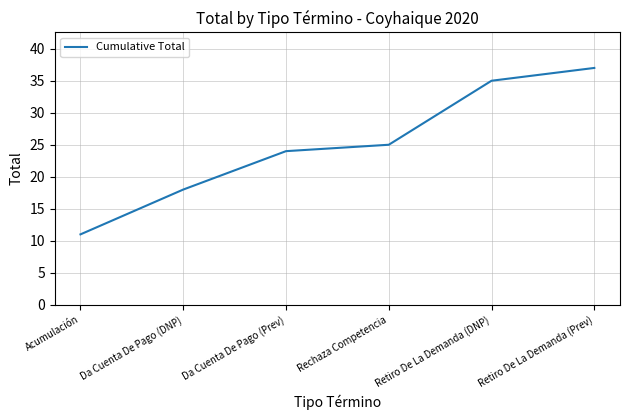

How many series are shown in this chart?

1